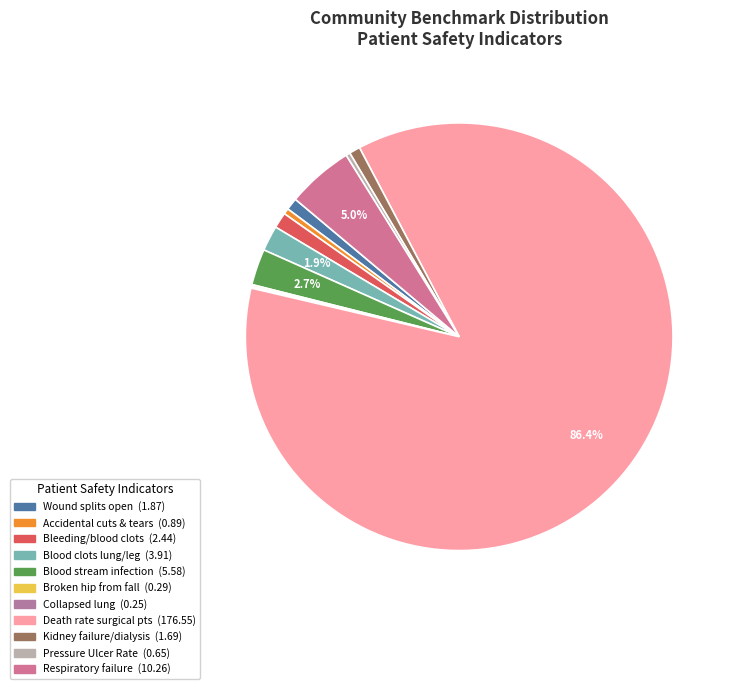

Count the number of slices in the pie.

11